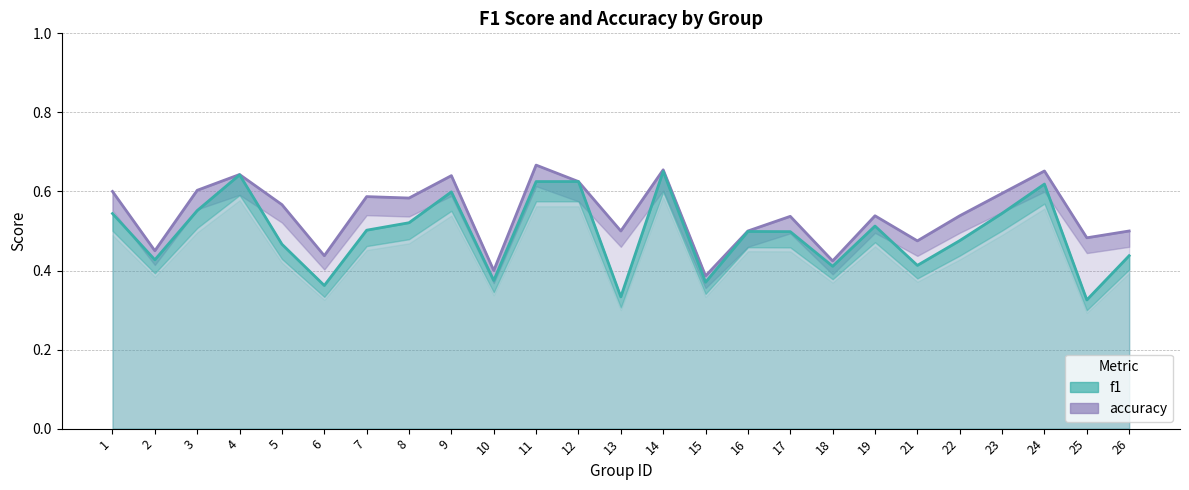

Which series changed the most between 12 and 18?

f1